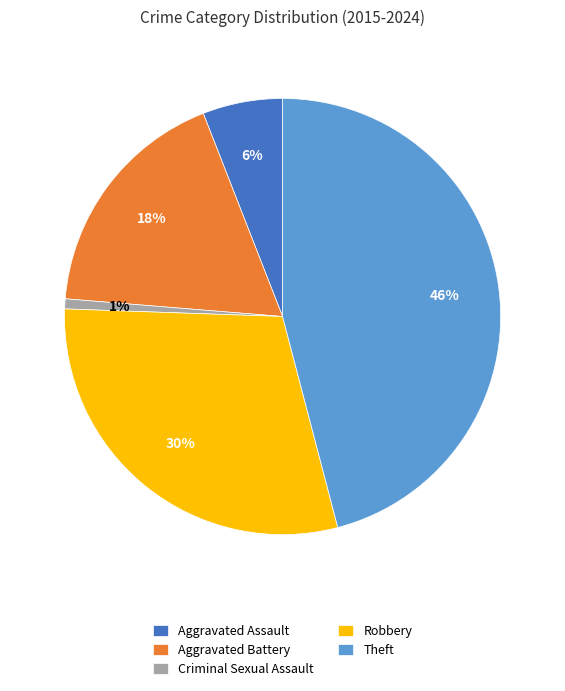

What is the ratio of the value at Robbery to the value at Aggravated Assault?

5.0